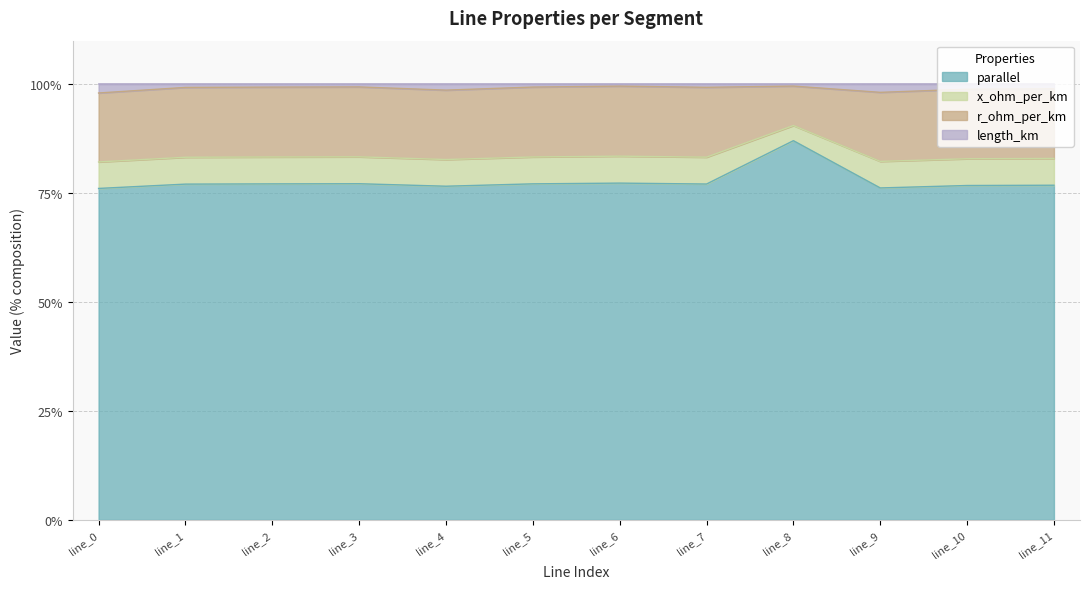

What is the minimum value for parallel?

76.1